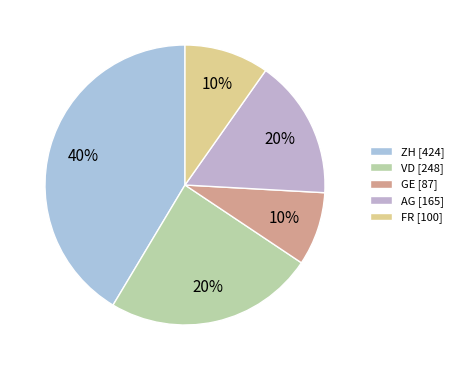

Is there any slice that represents more than half of the pie?

No